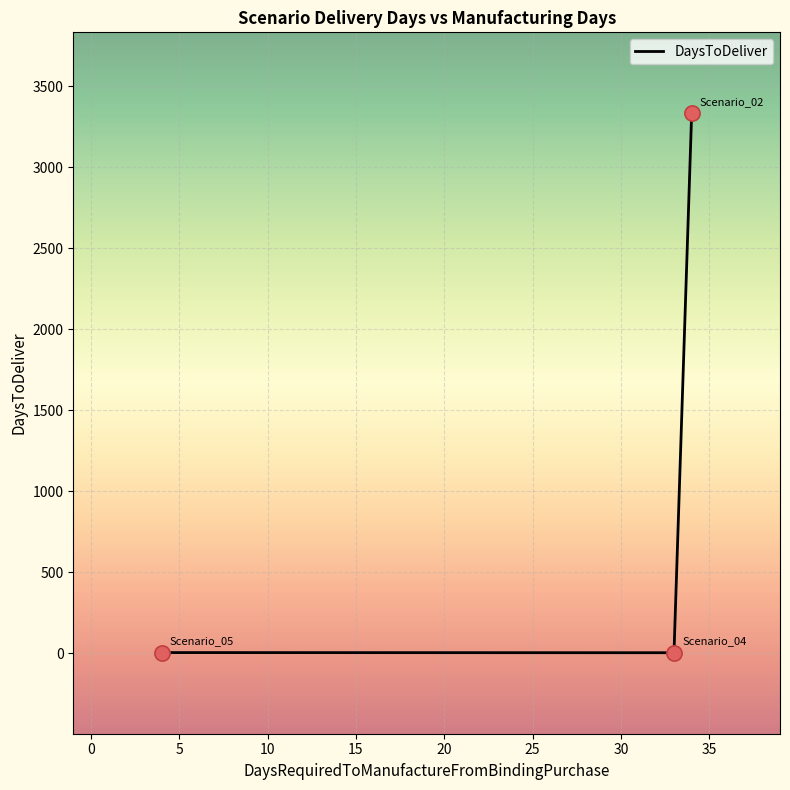

What is the average value?

1113